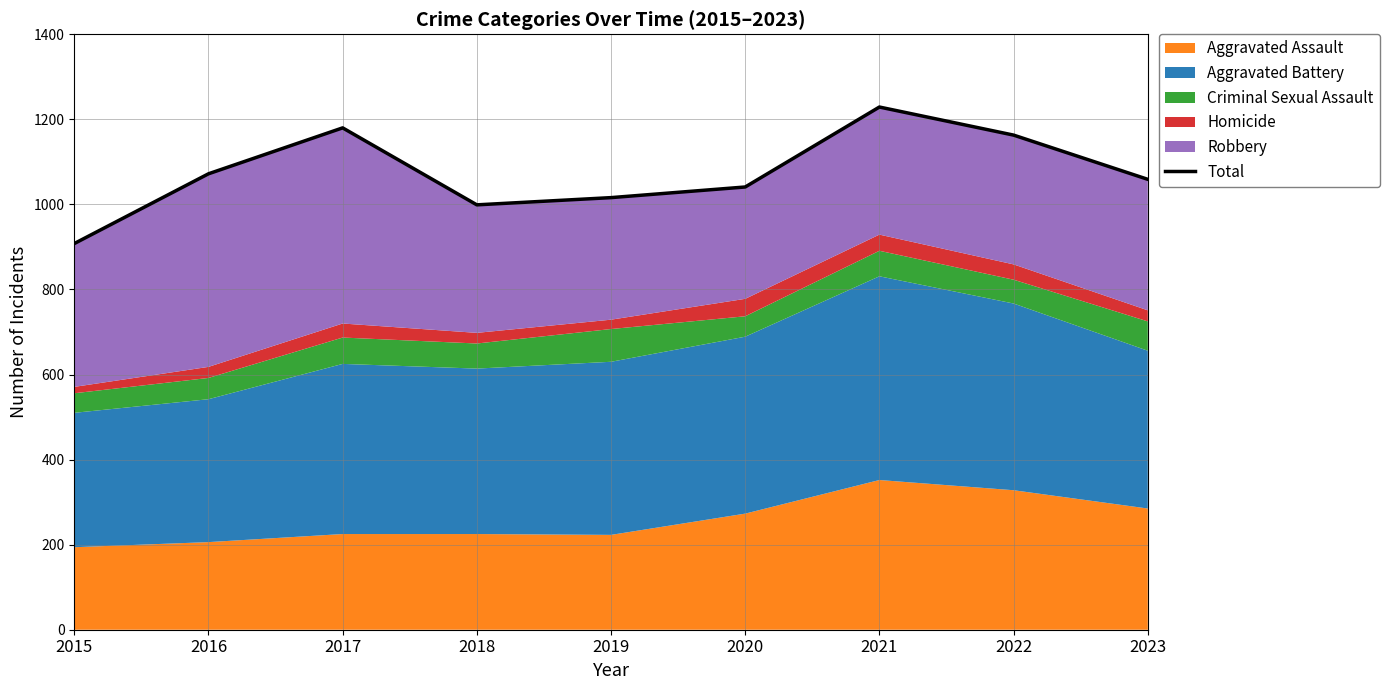

Rank the categories by value from lowest to highest.

2015, 2018, 2019, 2020, 2023, 2016, 2022, 2017, 2021